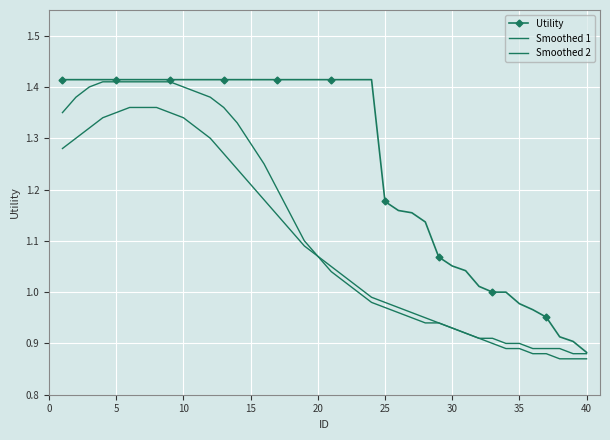

Which series has the largest total across all categories?

Utility